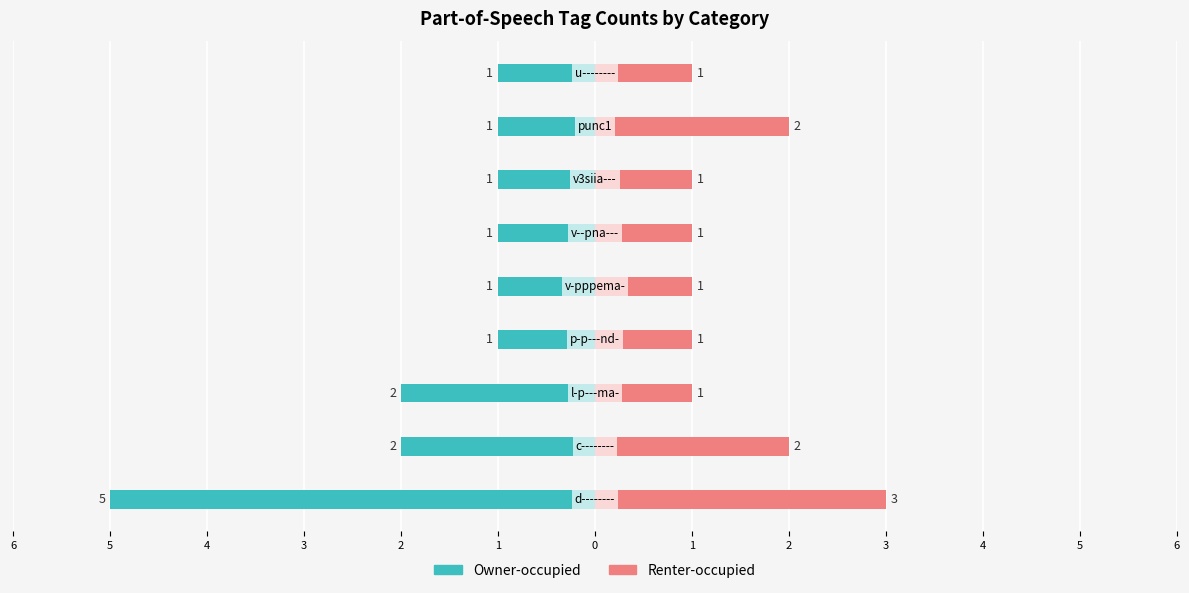

What is the difference between the second highest and second lowest values in the Renter-occupied series?

1